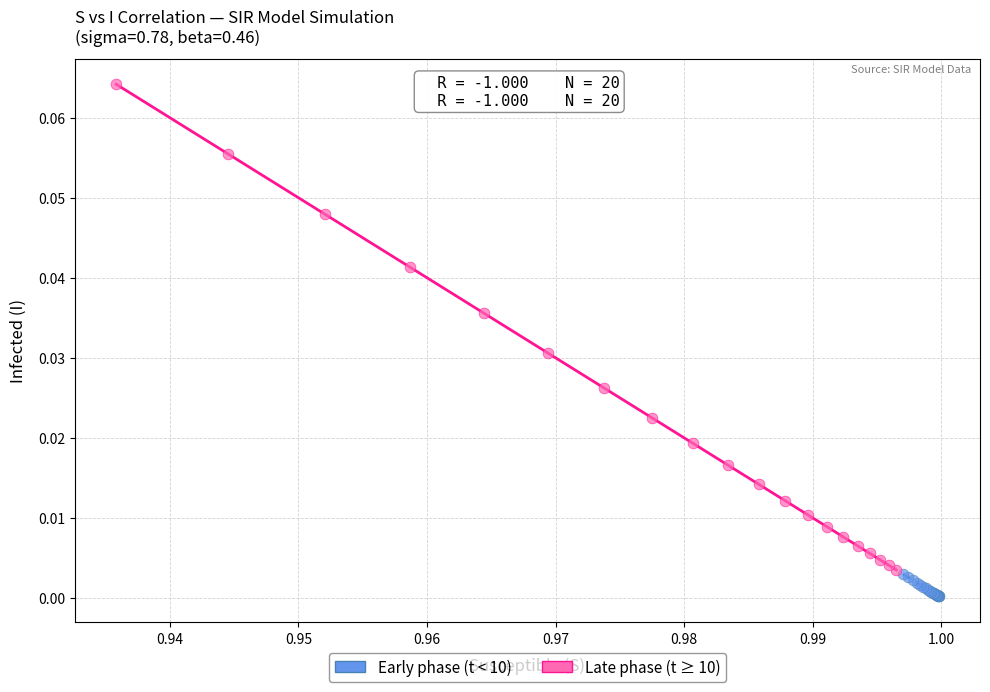

Which series contains the highest Y value?

Late phase (t ≥ 10)